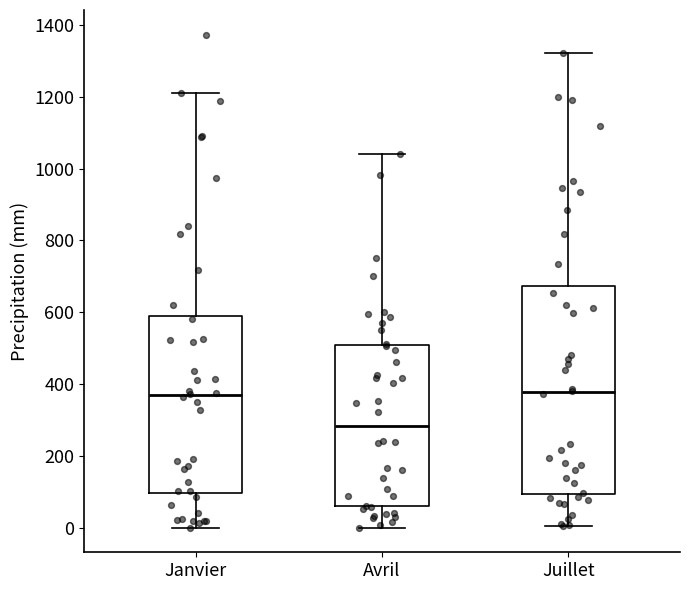

Which box's median line is the lowest?

Avril